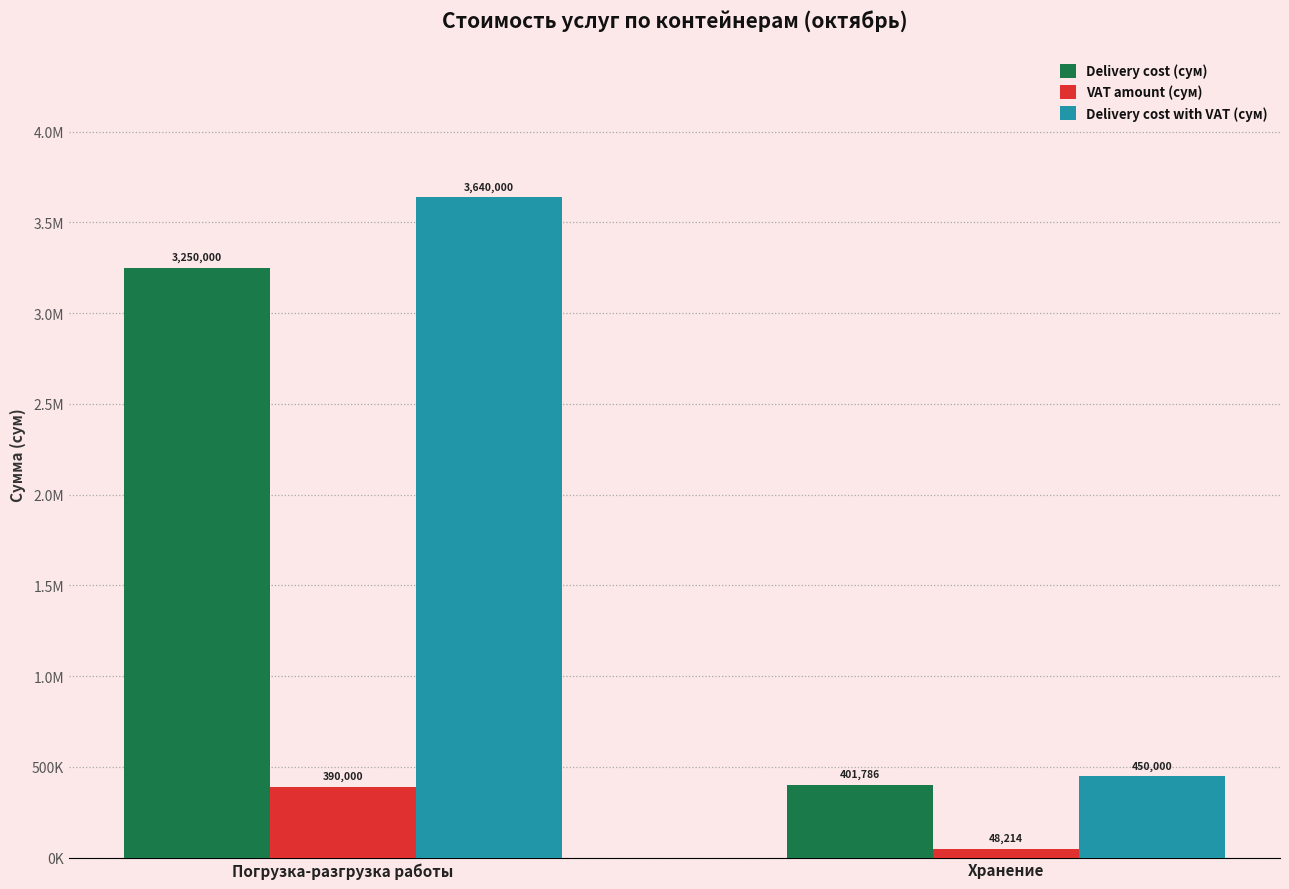

Does the chart contain stacked bars?

No